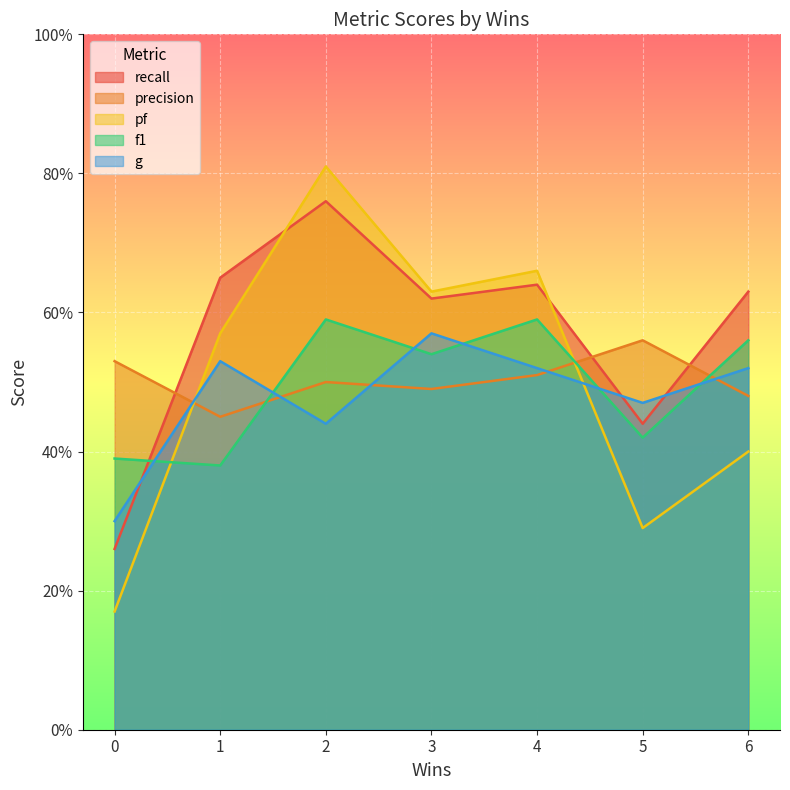

The value of g at 1 is 0.2. True or false?

False